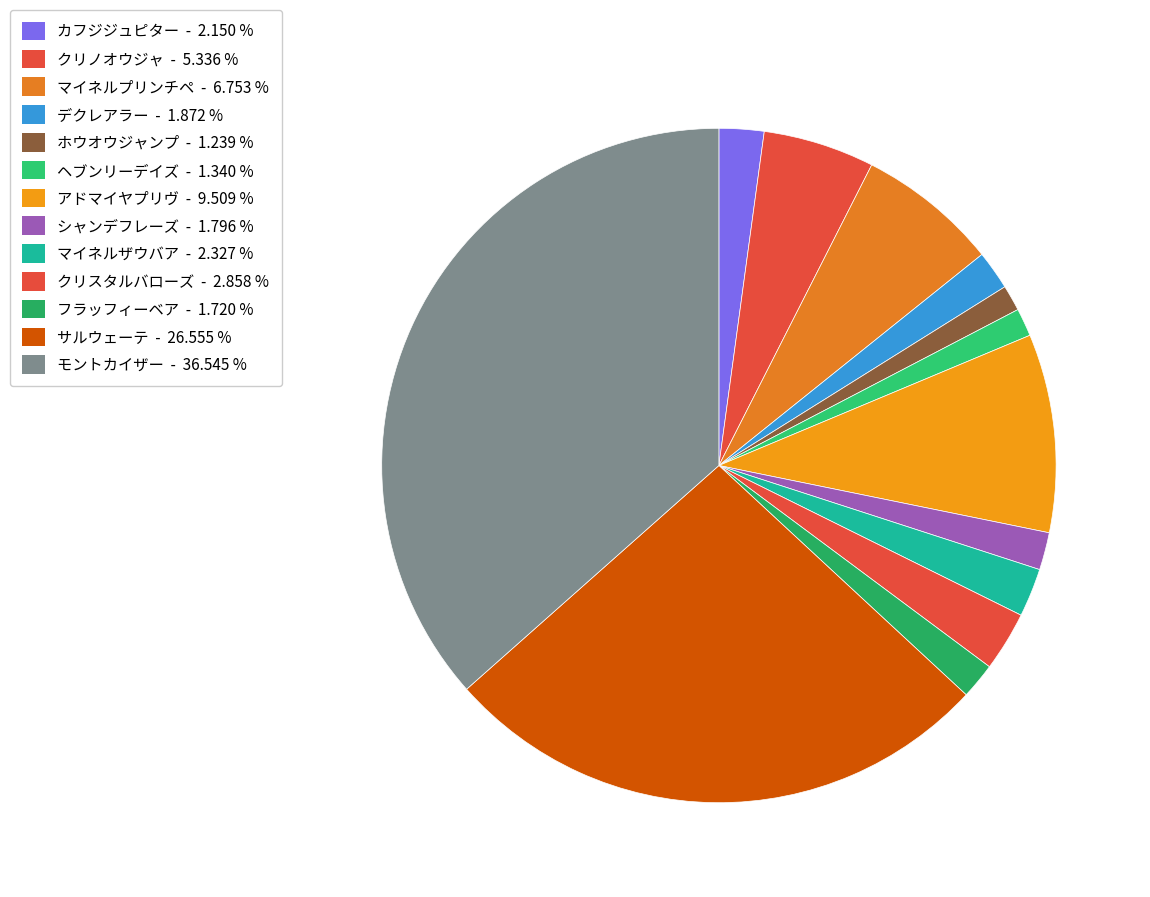

How many segments does this pie chart have?

13